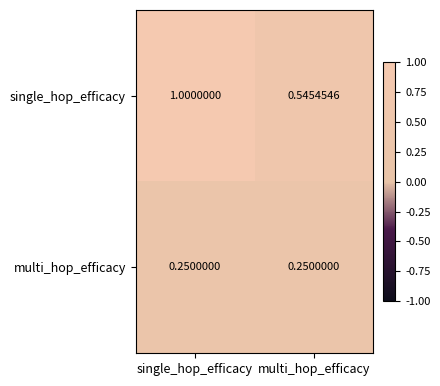

Which category has the lowest value in the single_hop_efficacy series?

multi_hop_efficacy